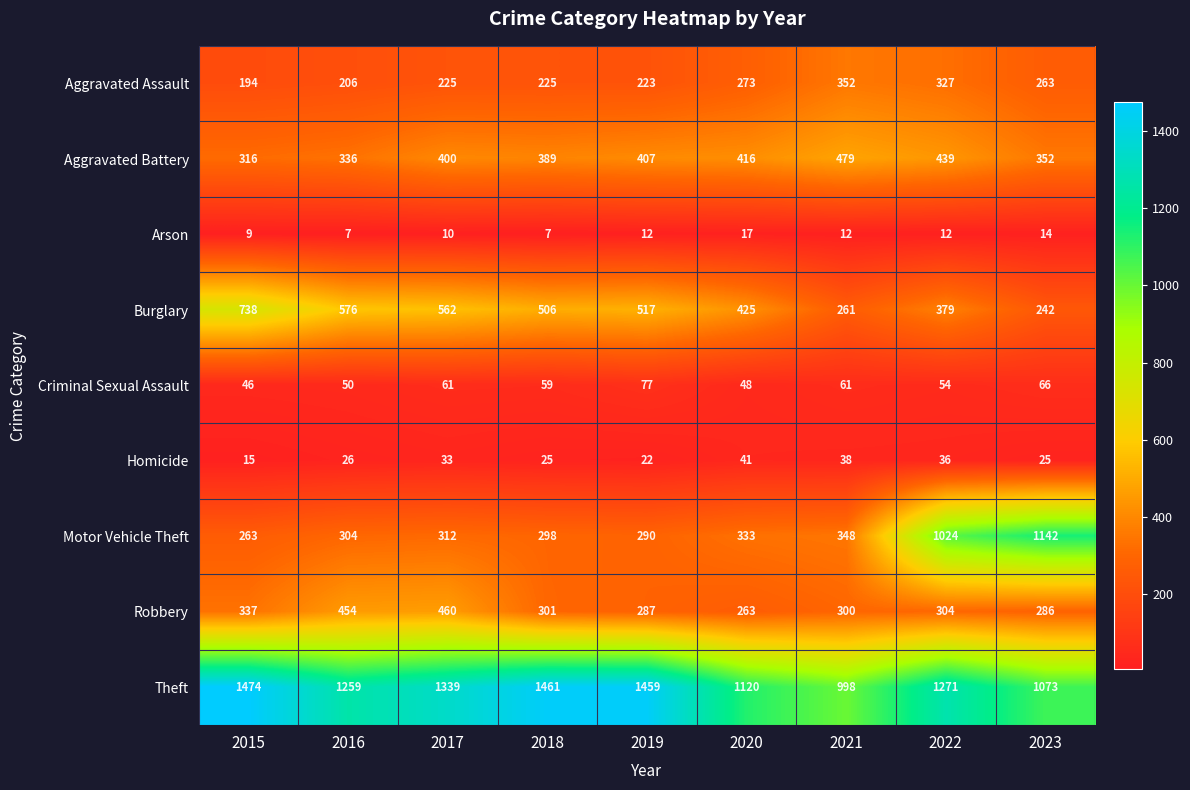

Which series has the largest range (max minus min)?

Motor Vehicle Theft